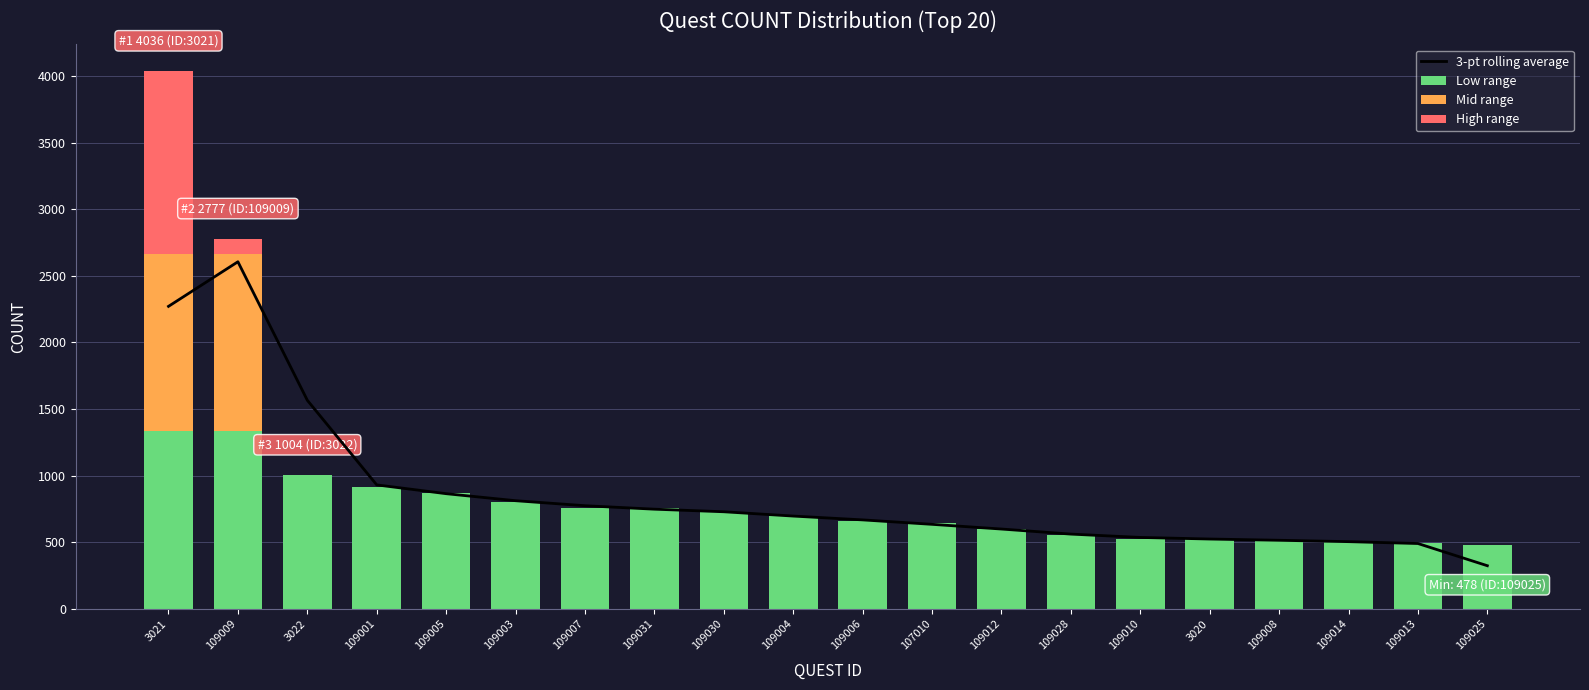

Rank the series by their maximum value, from lowest to highest.

Low range, Mid range, High range, 3-pt rolling average